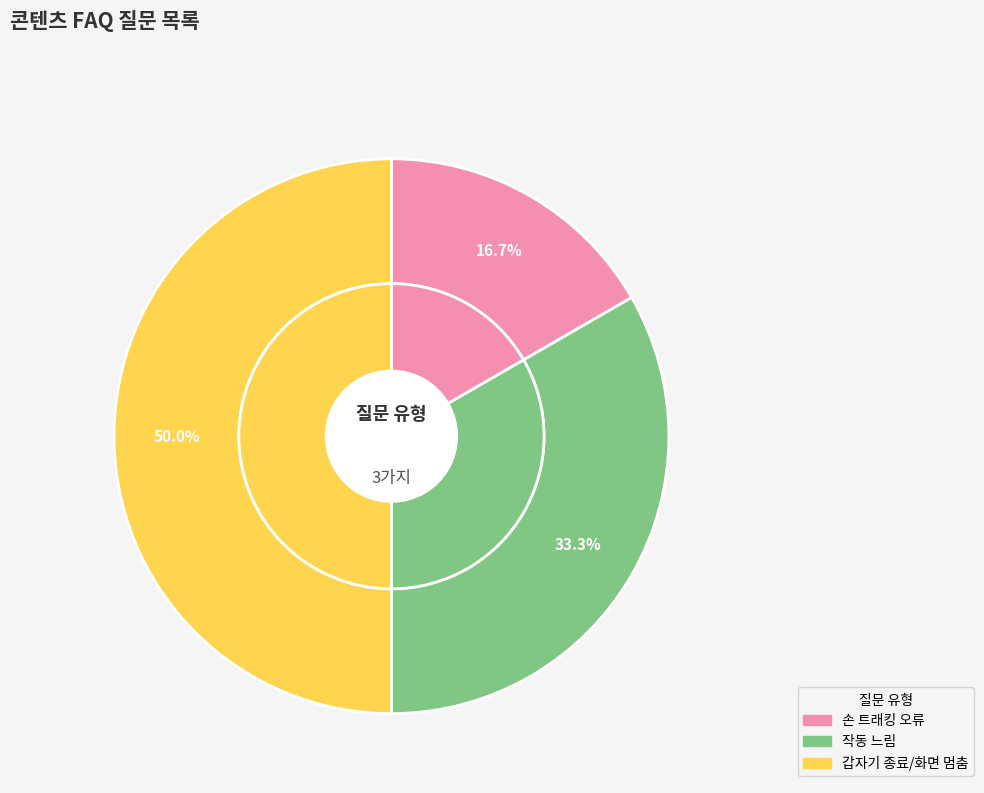

Rank the categories by value from highest to lowest.

콘텐츠 진행 중에 갑자기 종료되거나, 화면이 멈춰요., 콘텐츠 진행 시, 작동이 너무 느려요., 콘텐츠 체험 중에 손이 사라지거나 이상하게 움직여요.